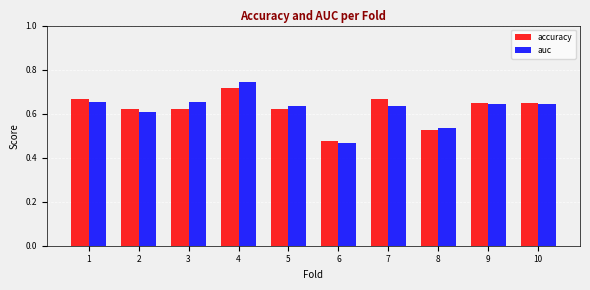

Rank the series at 1 from highest to lowest value.

accuracy, auc